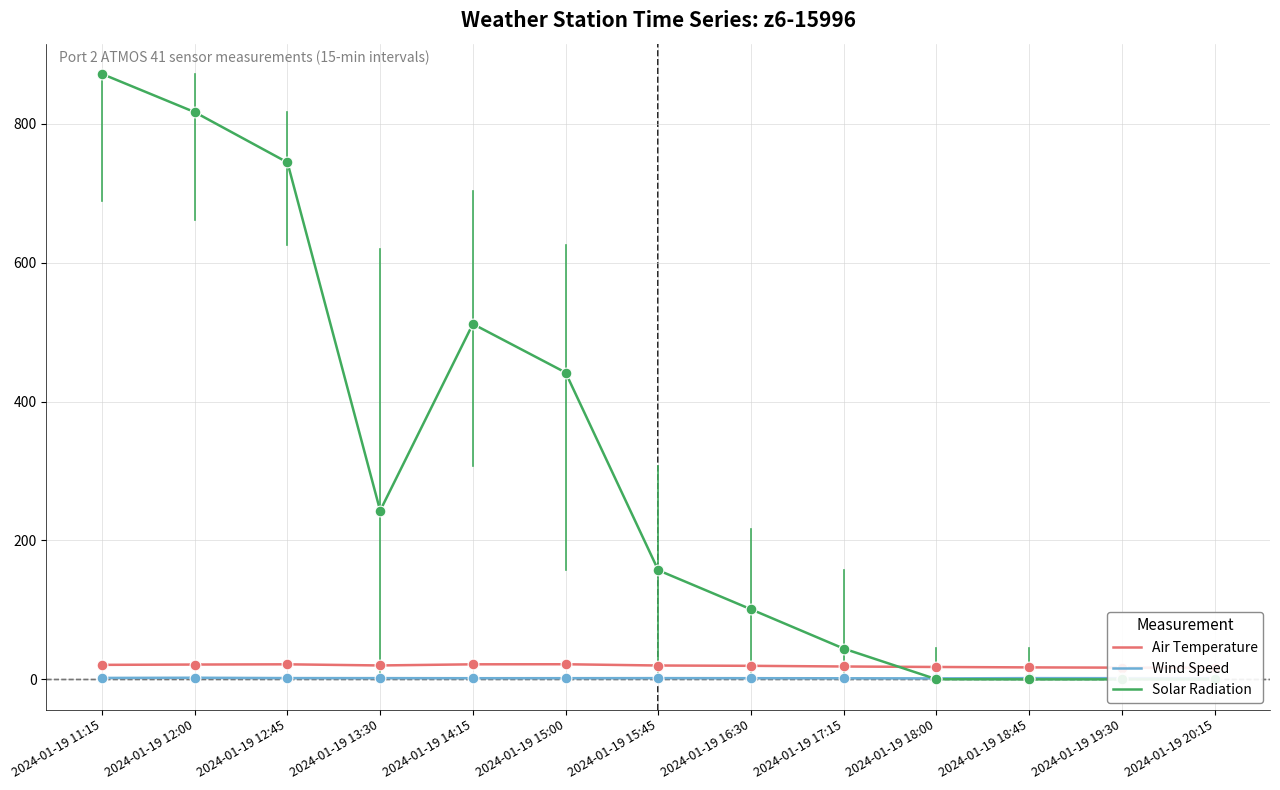

Which series has the largest total across all categories?

Solar Radiation